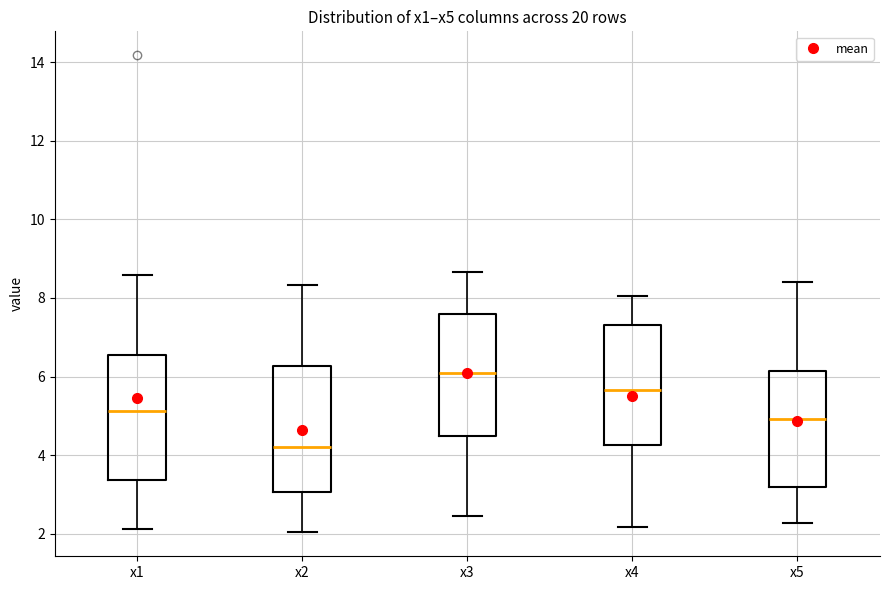

Which box has the lowest median line?

x2